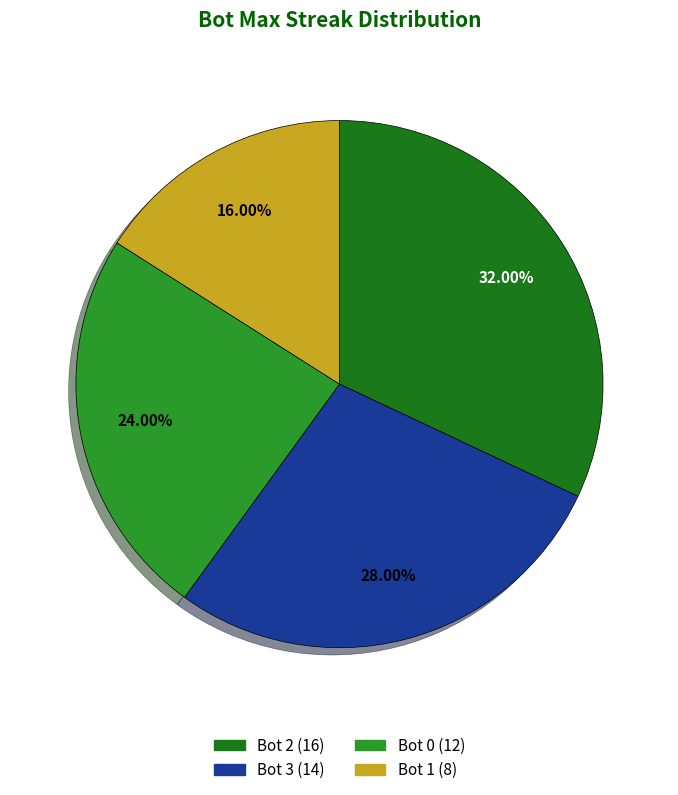

How many segments does this pie chart have?

4